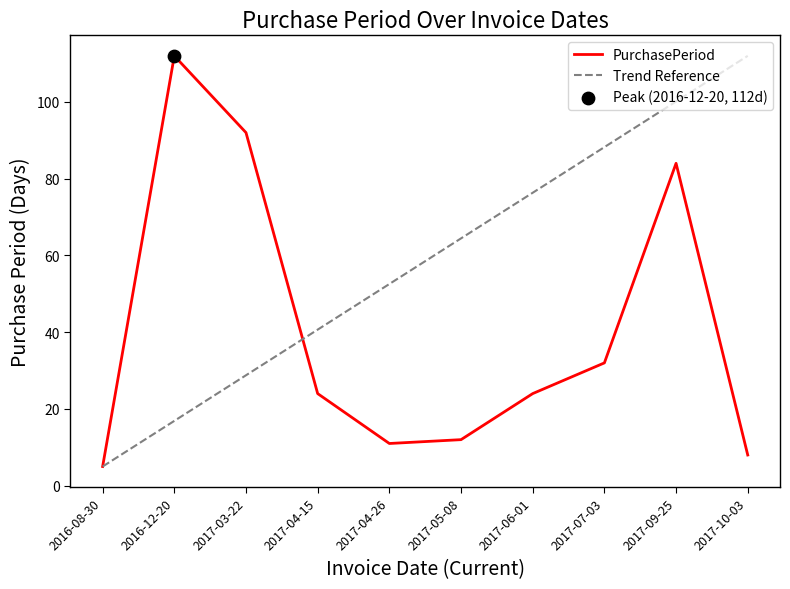

Is the value of PurchasePeriod at 2017-05-08 greater than the value of Trend Reference at 2017-09-25?

No